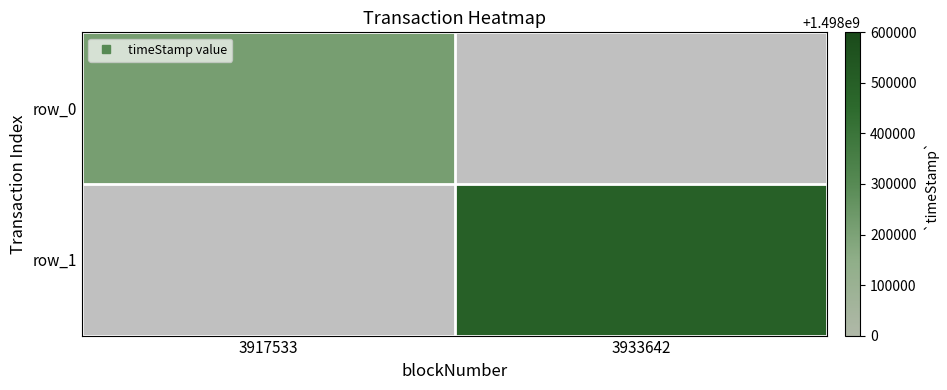

The value of row_1 at 3917533 is 0. True or false?

True